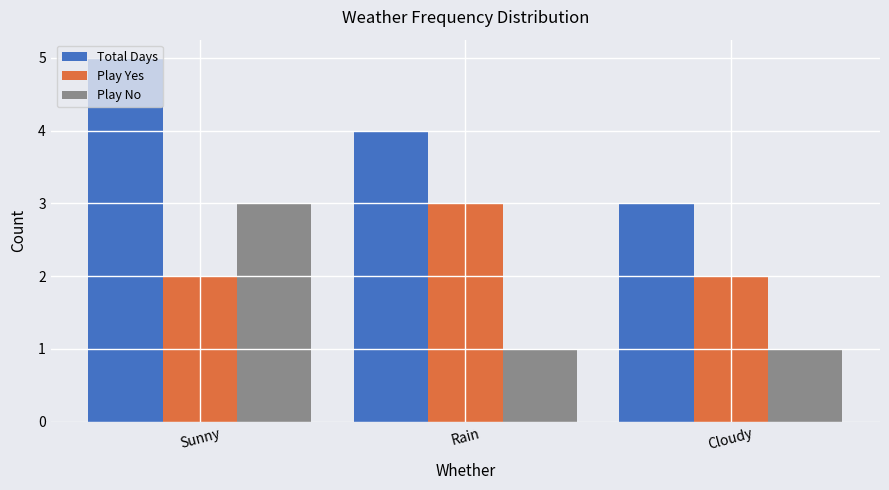

How many Play No values are between 1 and 3?

3